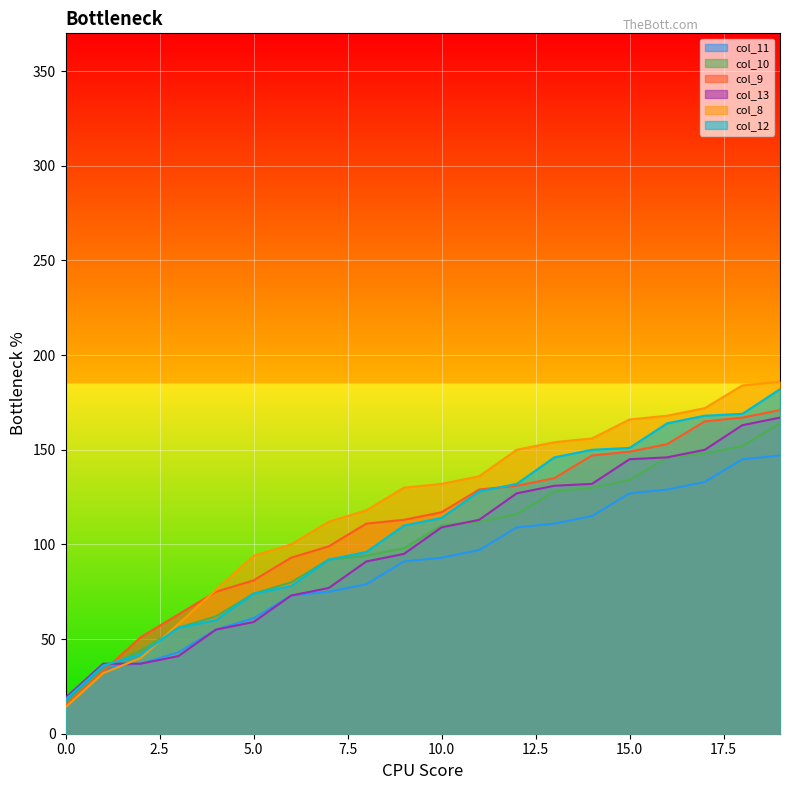

At how many categories does at least one series exceed 50?

18